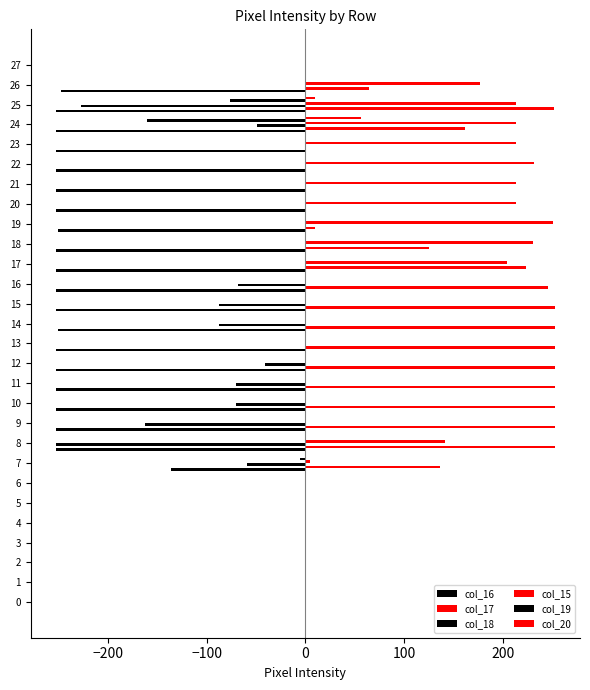

How many series are shown in this chart?

6